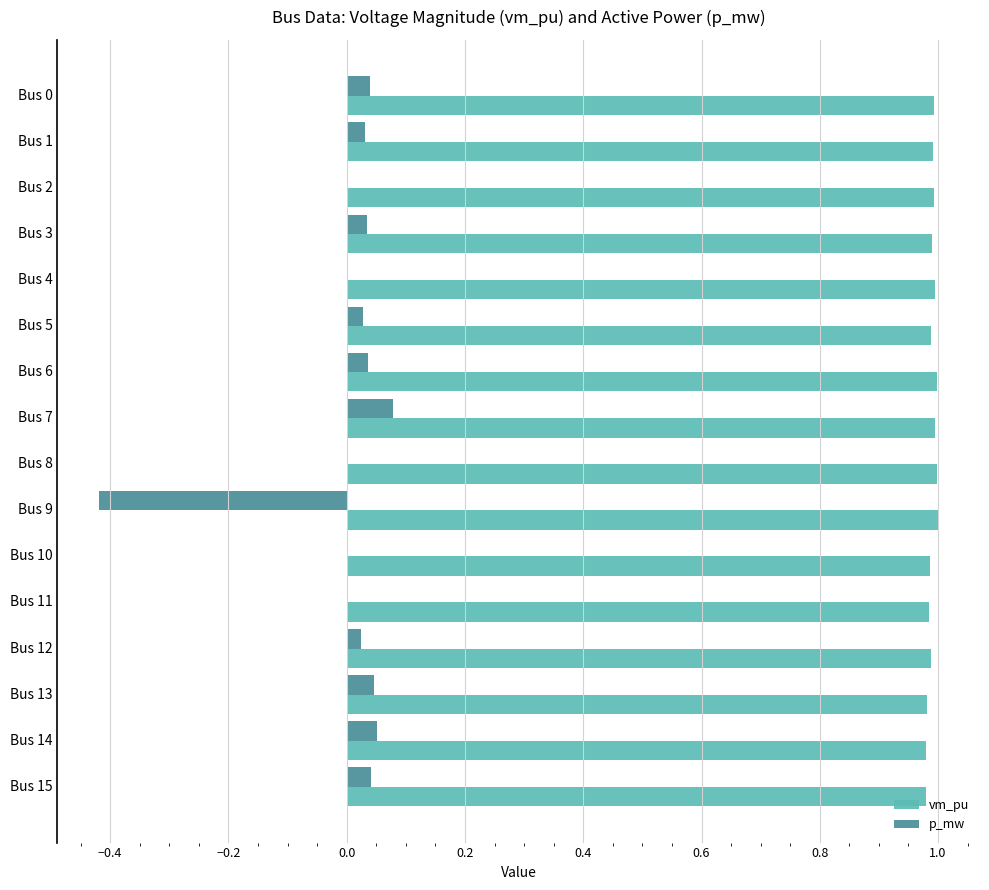

Is the value of vm_pu at Bus 3 greater than the value of p_mw at Bus 4?

Yes